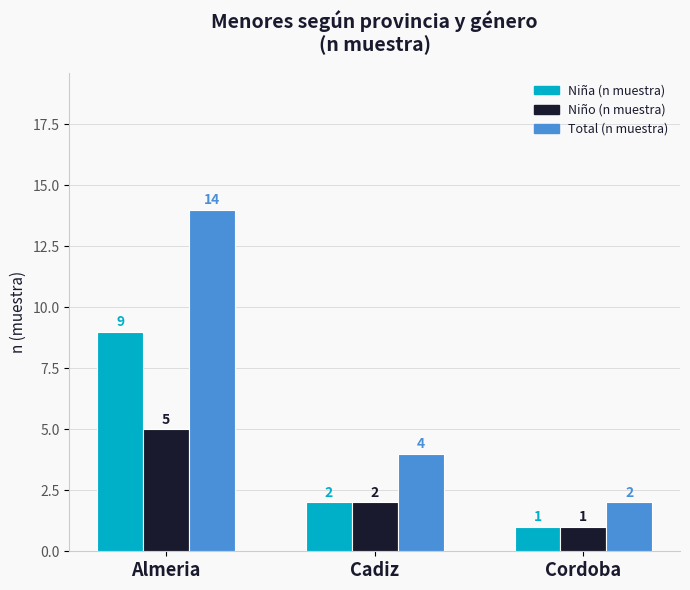

Does the chart contain any negative values?

No